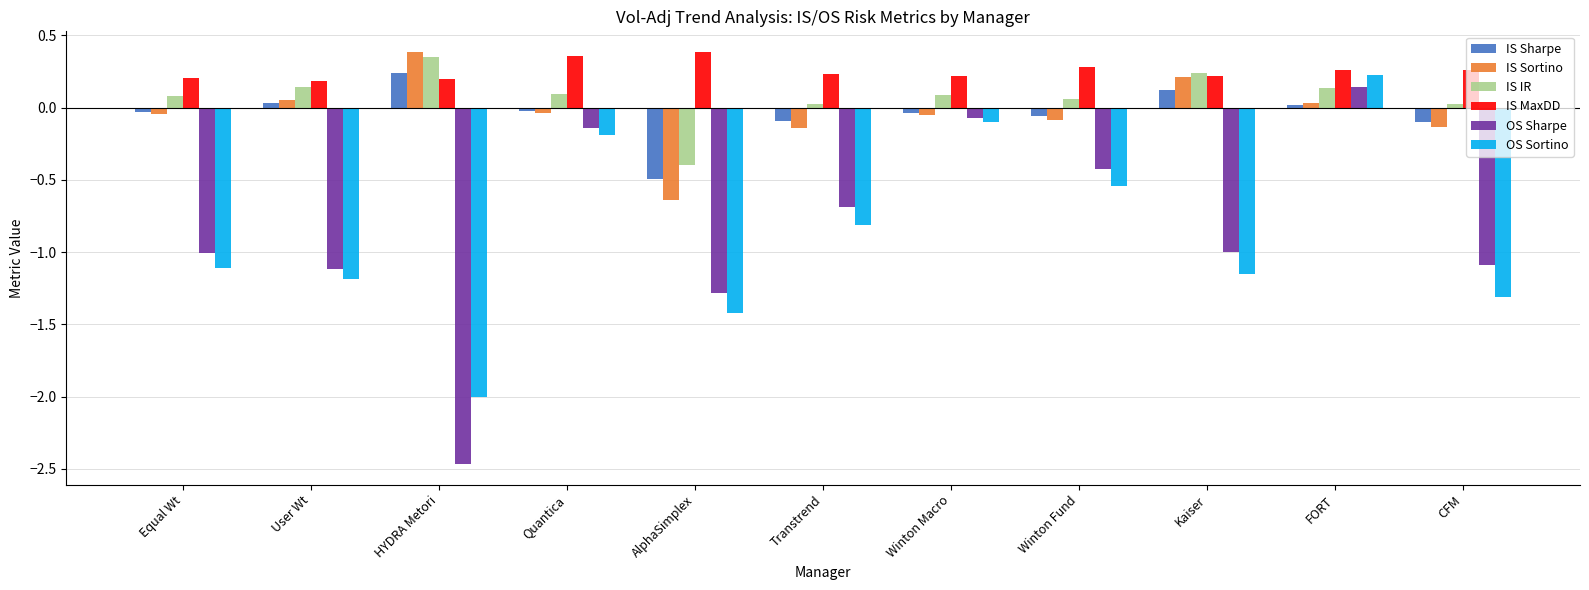

What is the difference between the maximum and minimum values in the OS Sortino series?

2.2